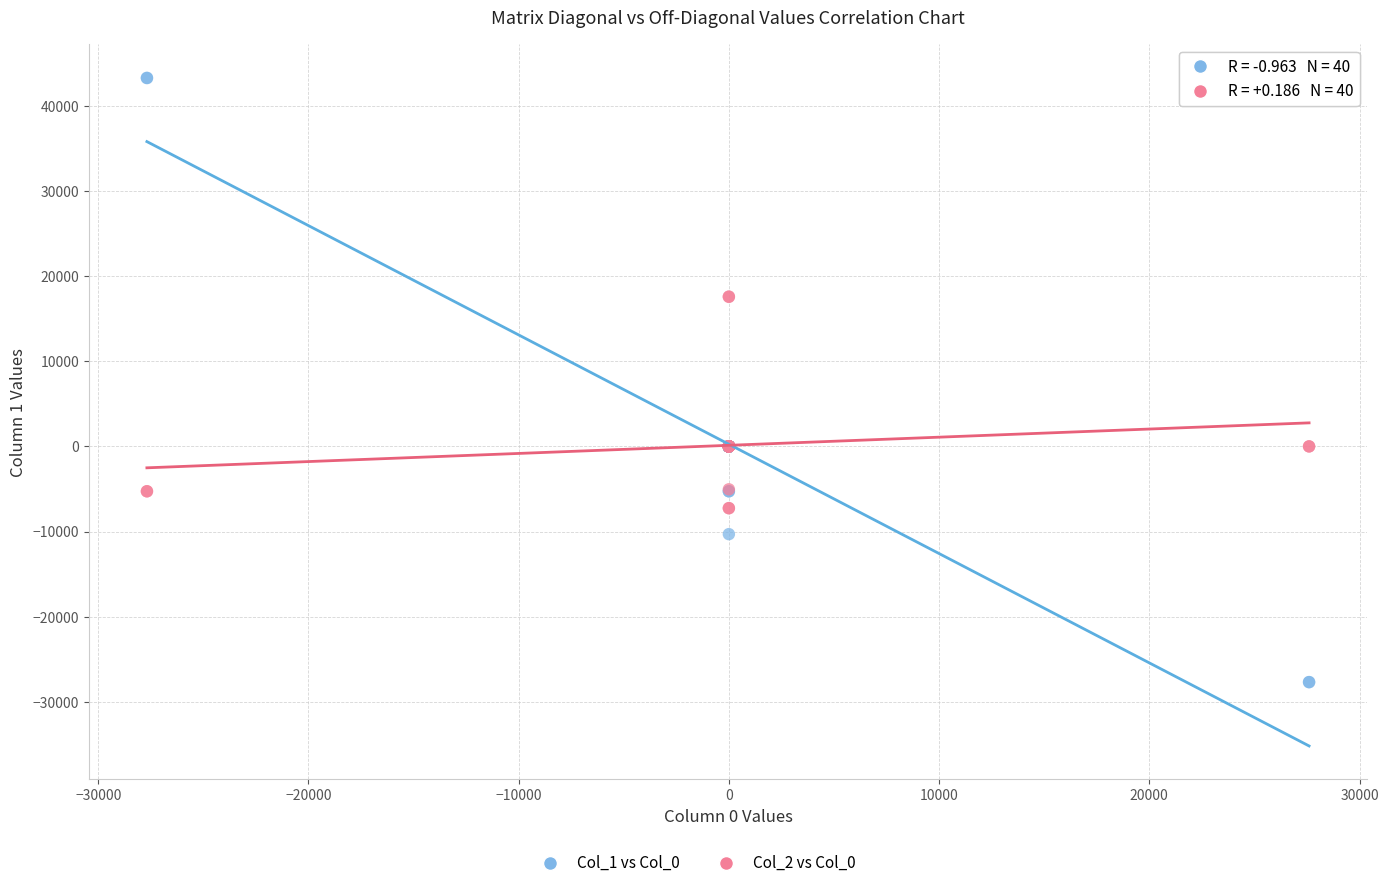

What is the X range (max minus min) for the scatter plot?

55284.5